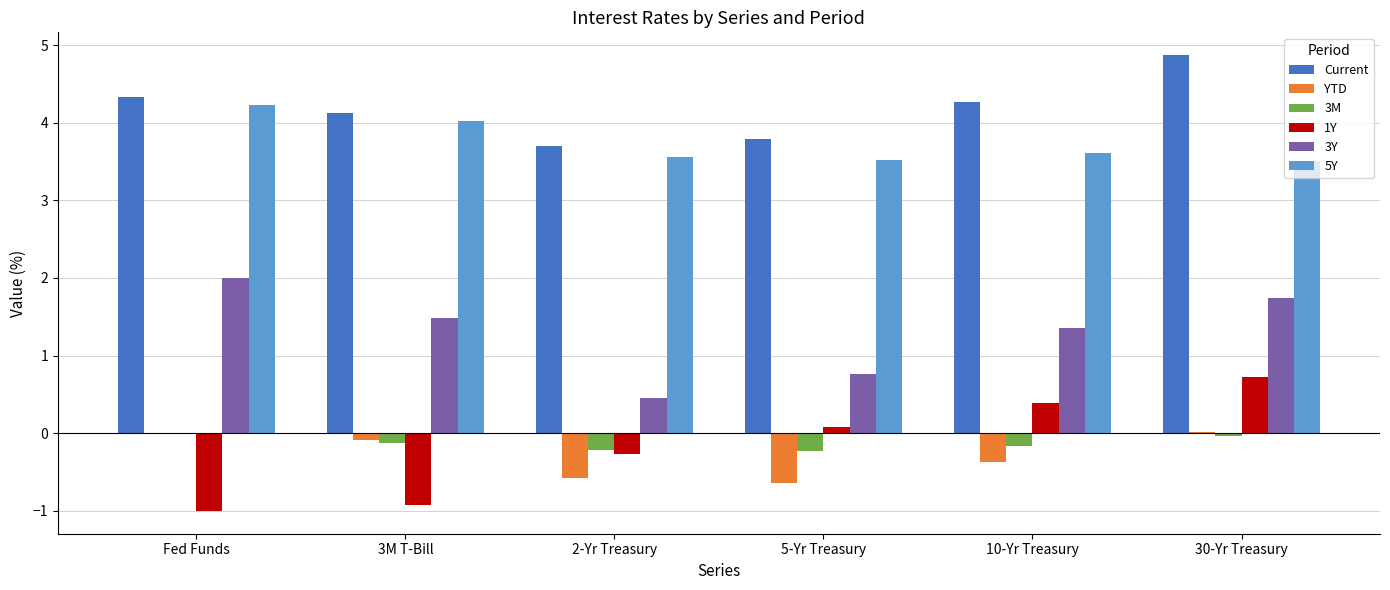

Between 2-Yr Treasury and 10-Yr Treasury, which series saw the biggest shift?

3Y